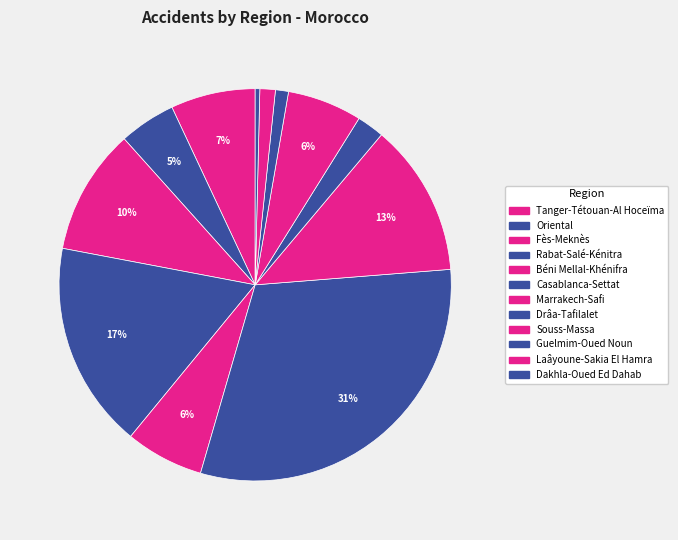

Count the number of slices in the pie.

12